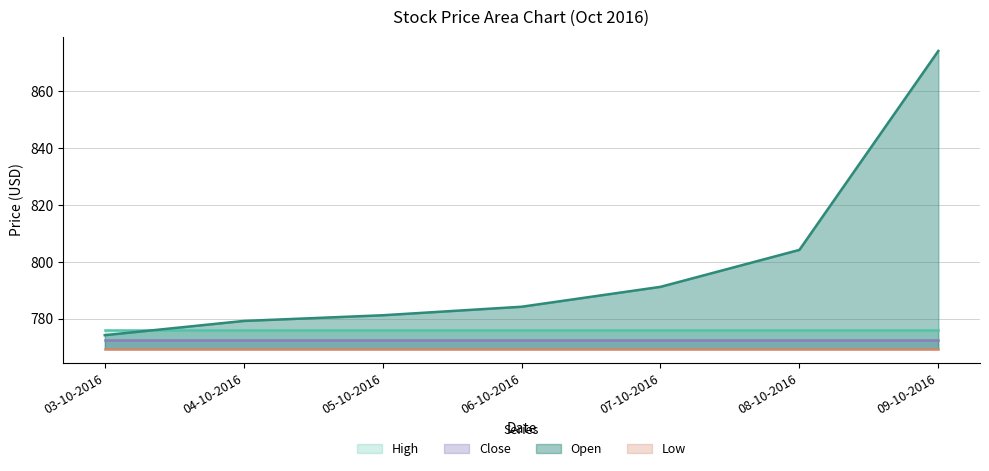

Does the chart display data point markers on the line(s)?

No